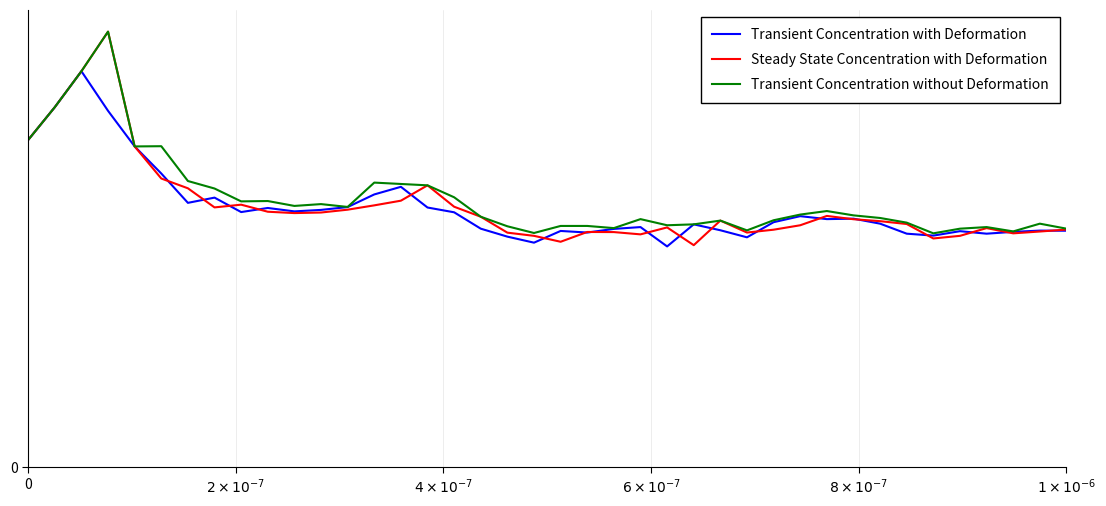

What is the maximum value shown in the chart?

37.7